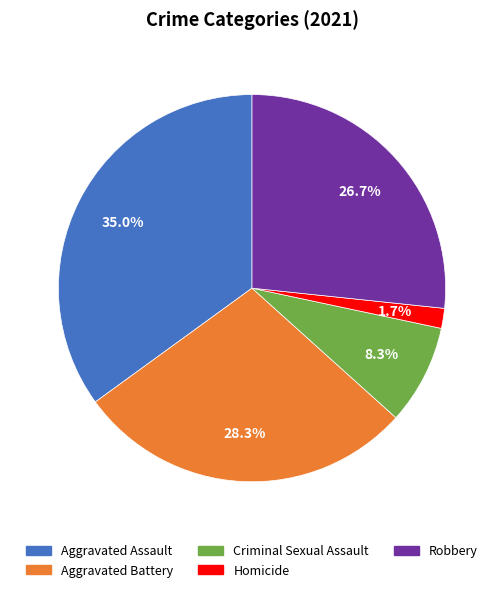

Rank the categories by value from lowest to highest.

Homicide, Criminal Sexual Assault, Robbery, Aggravated Battery, Aggravated Assault